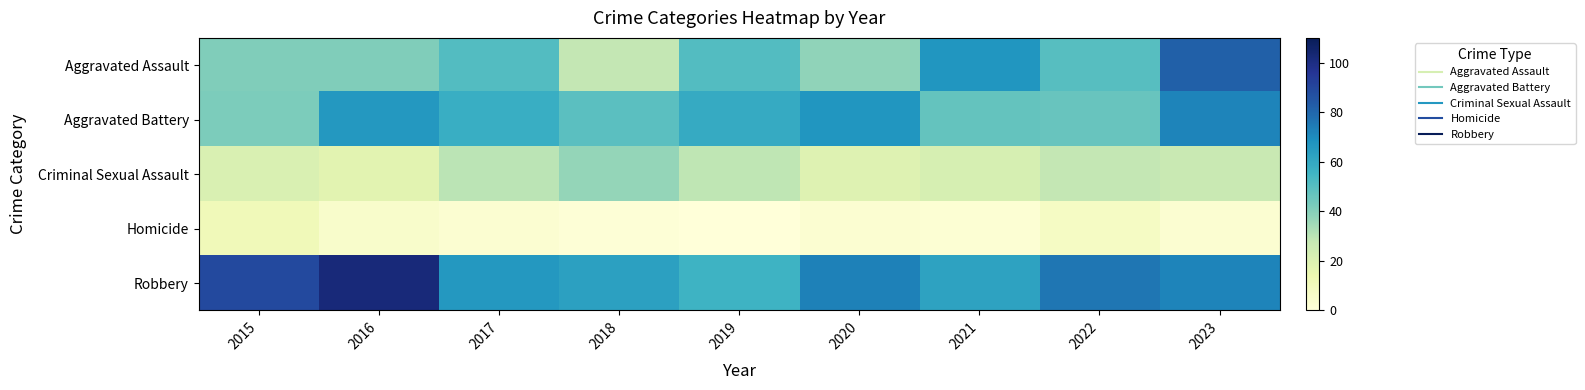

Which series has the largest total across all categories?

Robbery